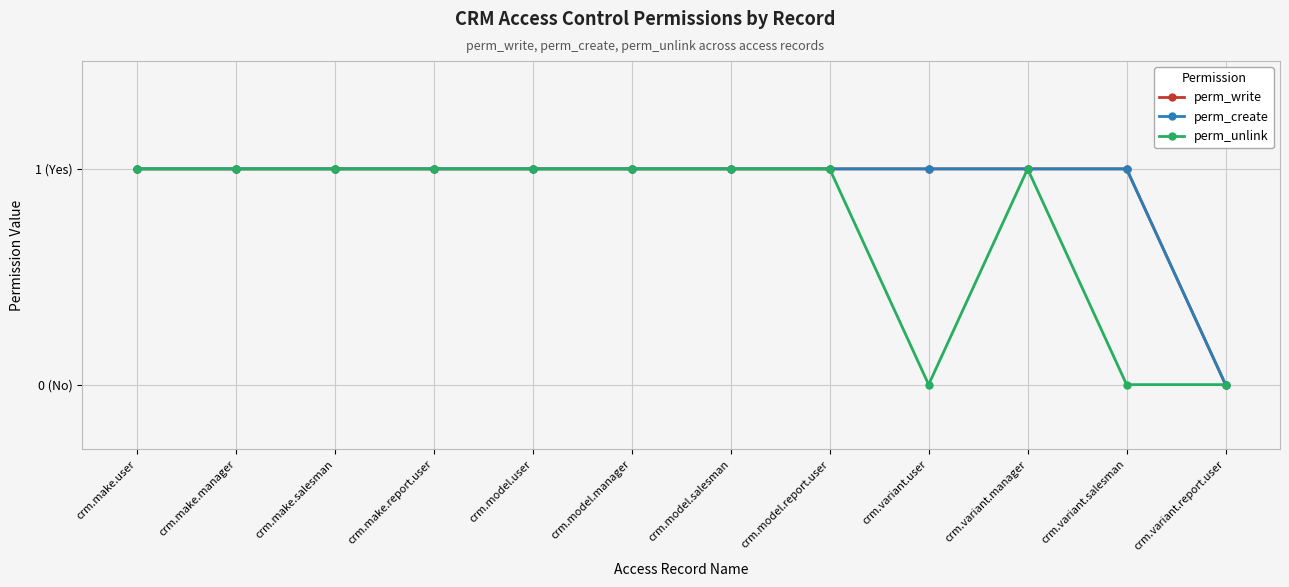

True or false: perm_write and perm_create intersect in this chart.

False